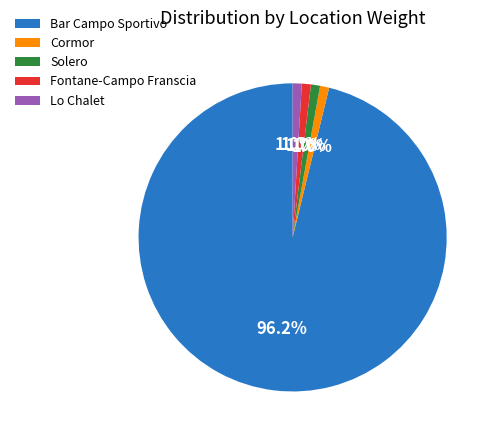

How many slices are in this pie chart?

5